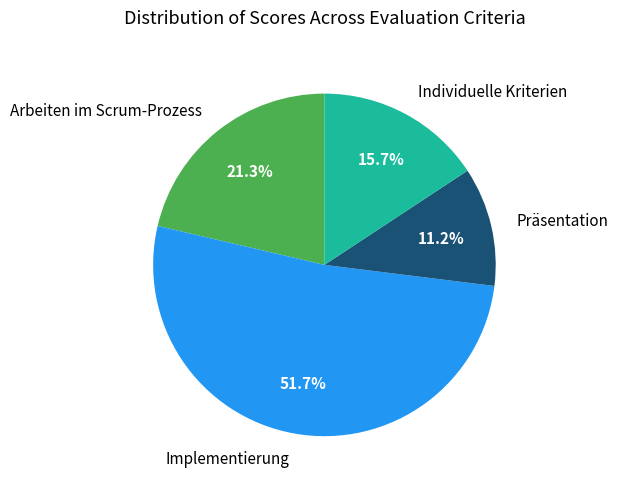

Is it true that Implementierung is 40% of the pie?

False